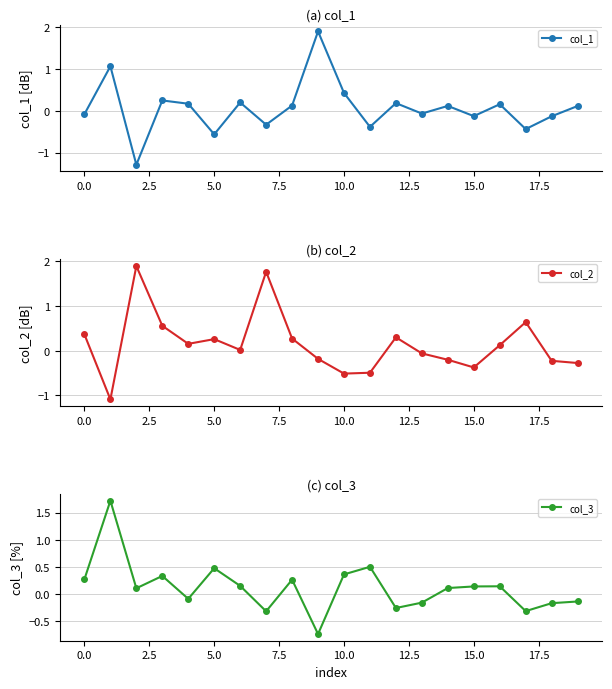

In col_1, how many points are higher than both neighbors (excluding endpoints)?

7